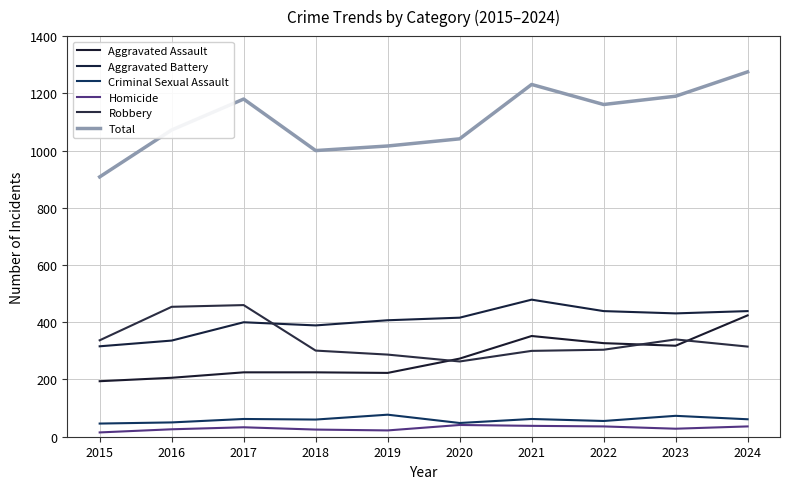

List the series in order of their peak value, highest first.

Total, Aggravated Battery, Robbery, Aggravated Assault, Criminal Sexual Assault, Homicide